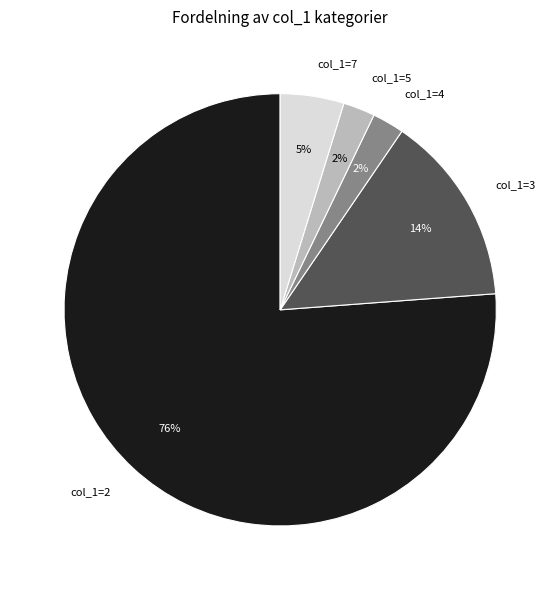

How many segments does this pie chart have?

5